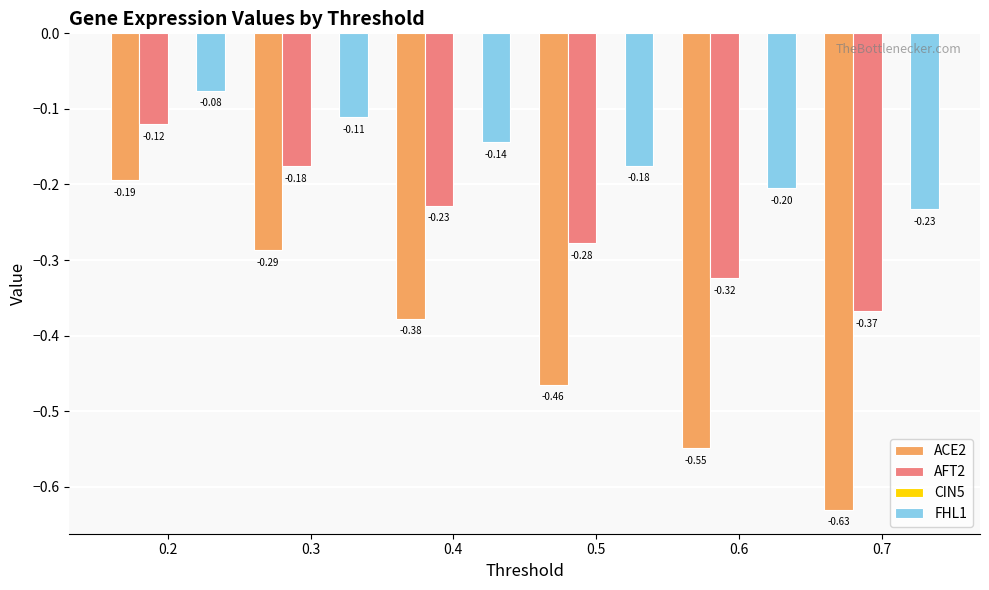

What is the difference between the maximum and second lowest values in the ACE2 series?

0.4